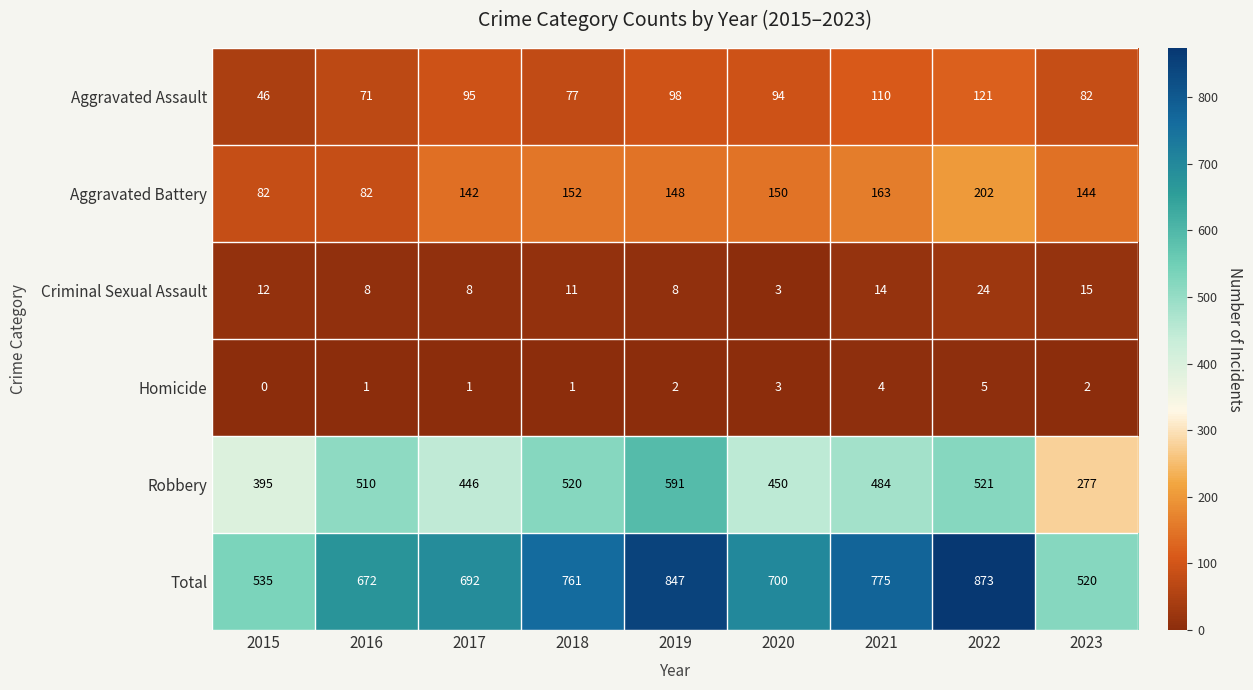

True or false: Aggravated Assault has a value of 121 at 2022.

True